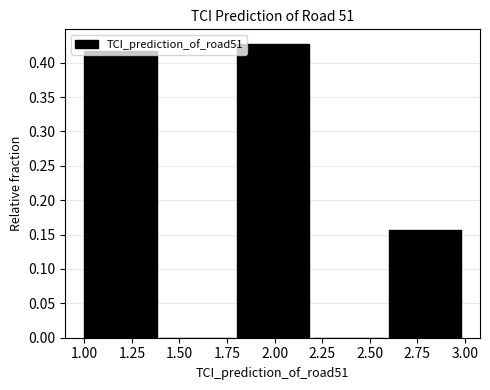

What is the height of the bar covering 1.8 to 2.2 on the x-axis? The values are not printed on the chart, so give them approximately, as read against the axis.

0.425